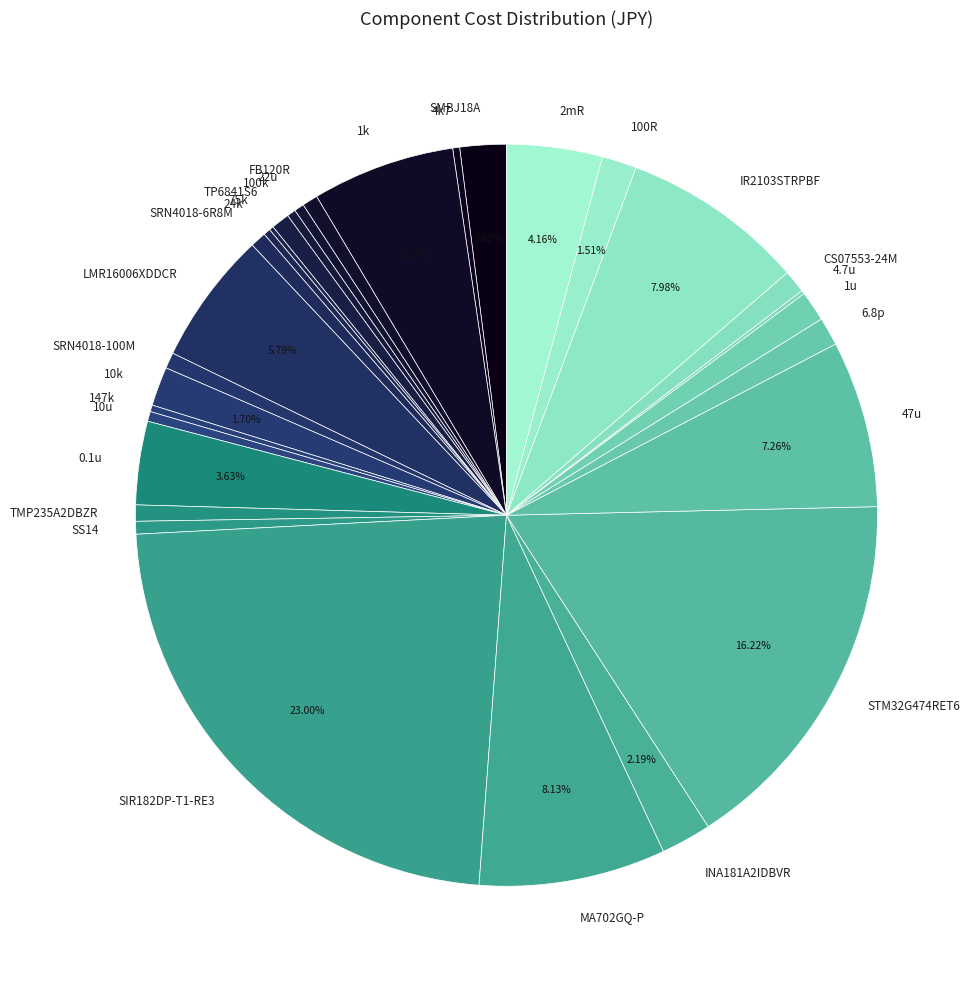

What percentage is NOT represented by 47u?

92.7%